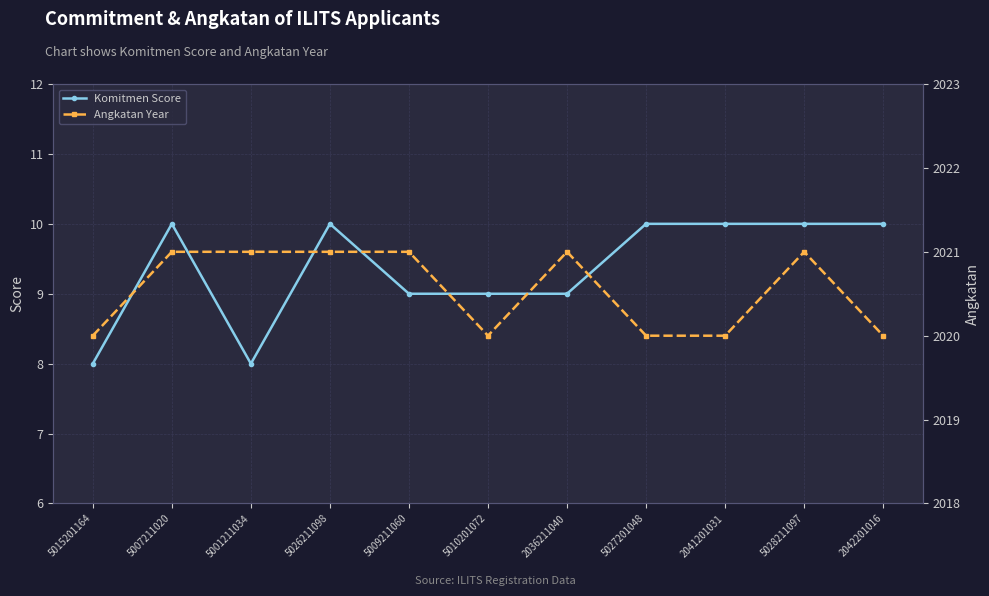

Reading left to right, list all the values displayed in this chart.

Komitmen Score: 8	10	8	10	9	9	9	10	10	10	10
Angkatan Year: 2020	2021	2021	2021	2021	2020	2021	2020	2020	2021	2020